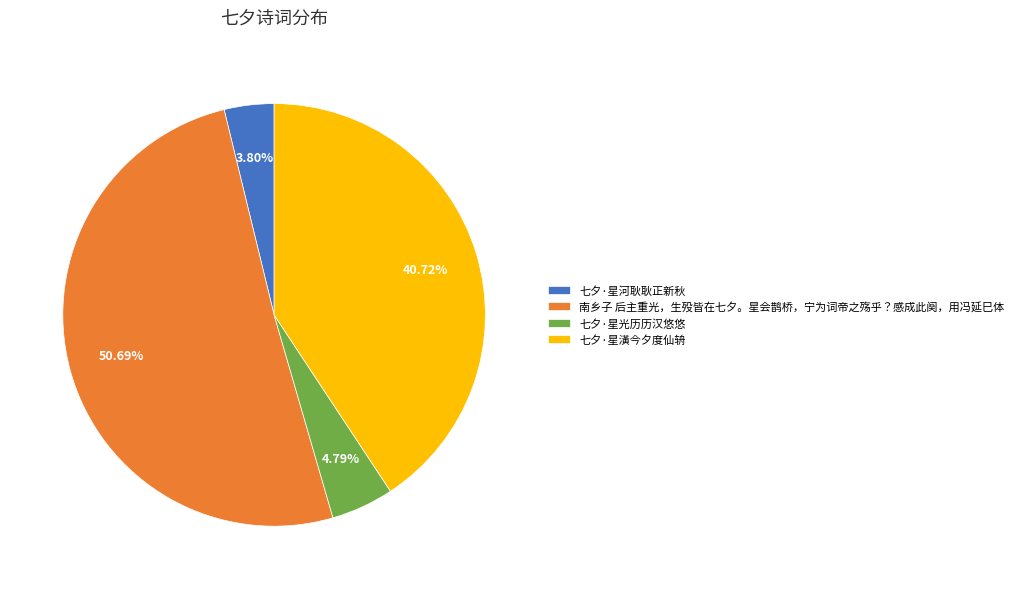

To the nearest percent, what percentage of the pie is 七夕·星河耿耿正新秋?

4%